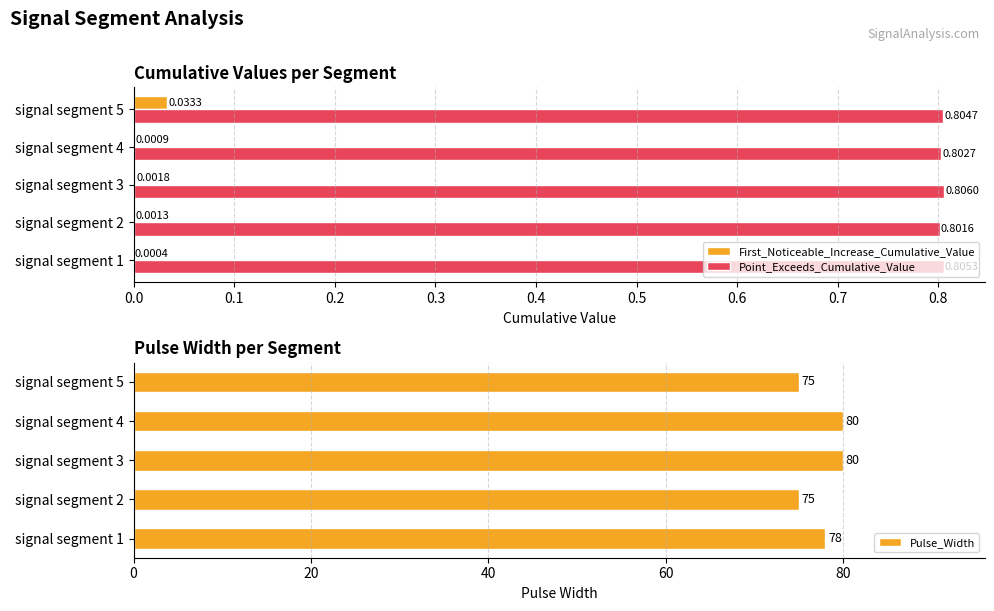

How many Pulse_Width values are between 75 and 80?

5